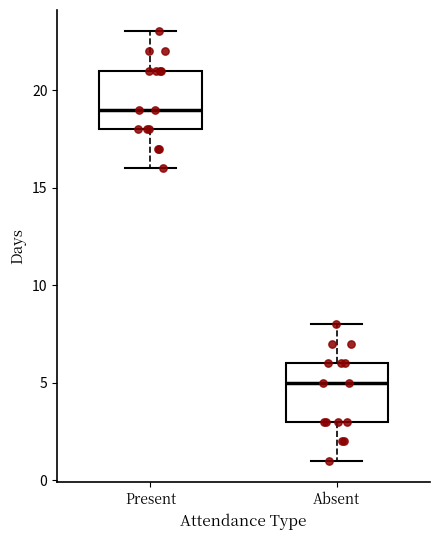

Where does the upper whisker of the box for Present end on the y-axis? The values are not printed on the chart, so give them approximately, as read against the axis.

23